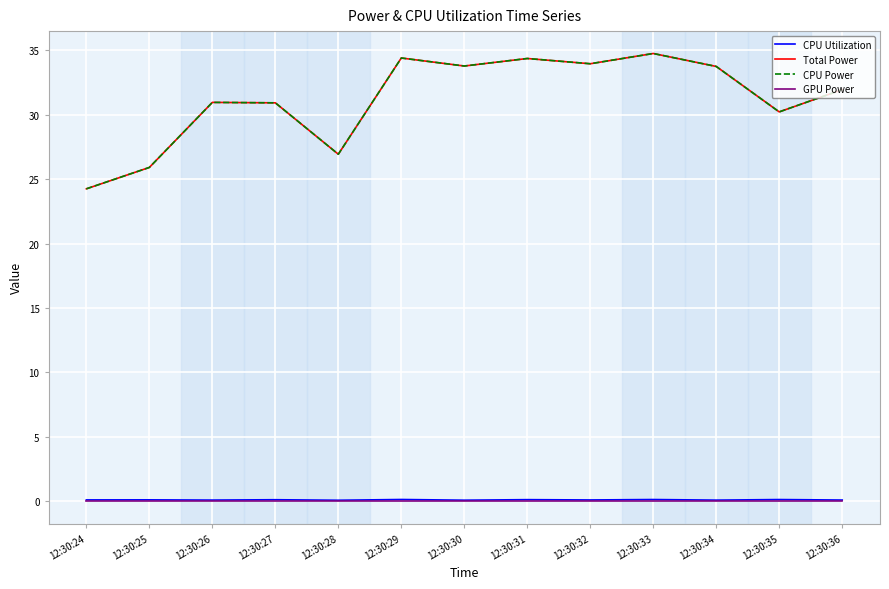

Does the chart have visible grid lines?

Yes